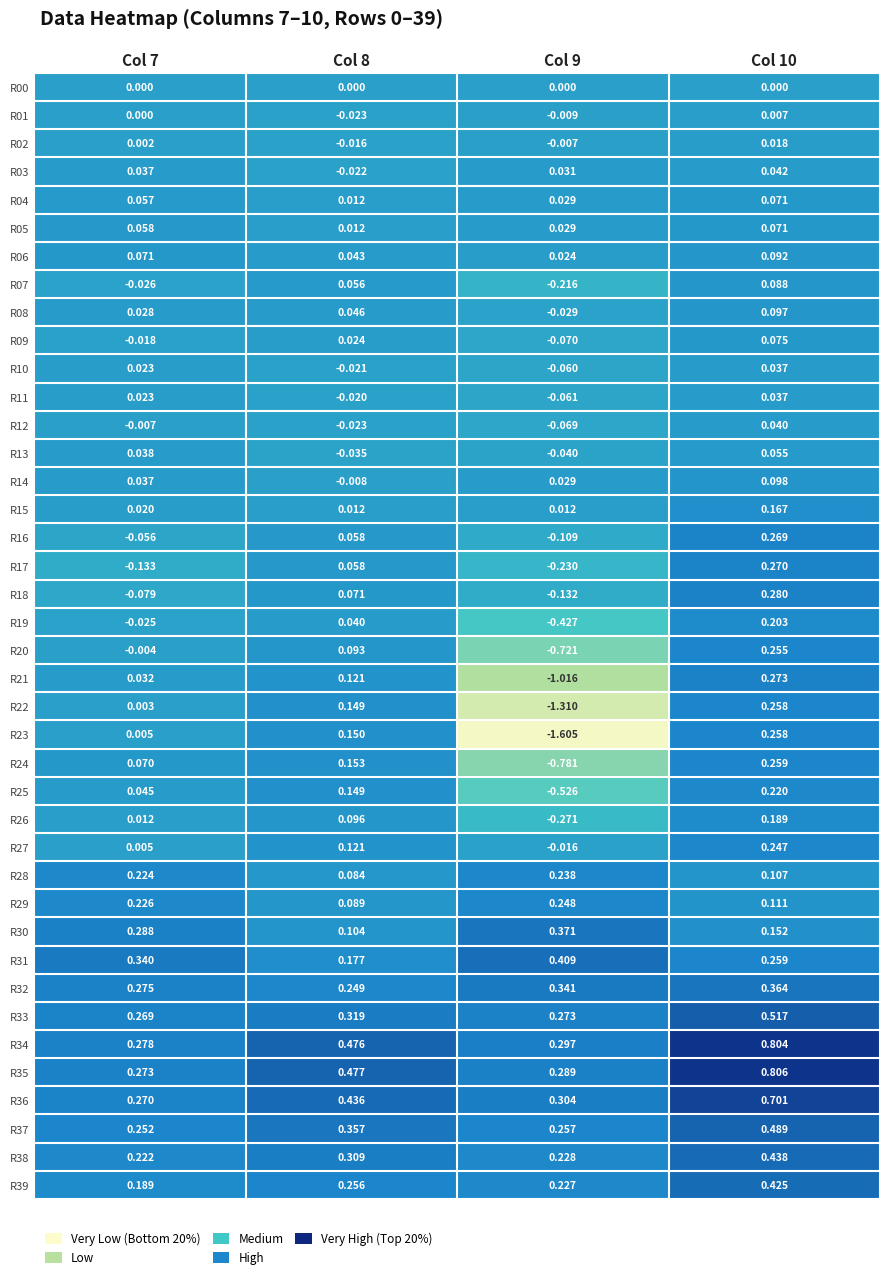

Is the value of R24 at Col 8 greater than the value of R33 at Col 7?

No